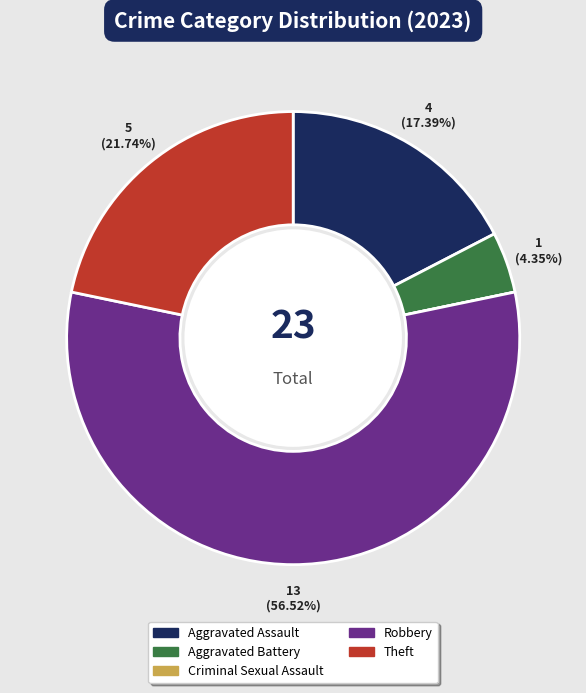

Which category has the biggest portion of the pie?

Robbery